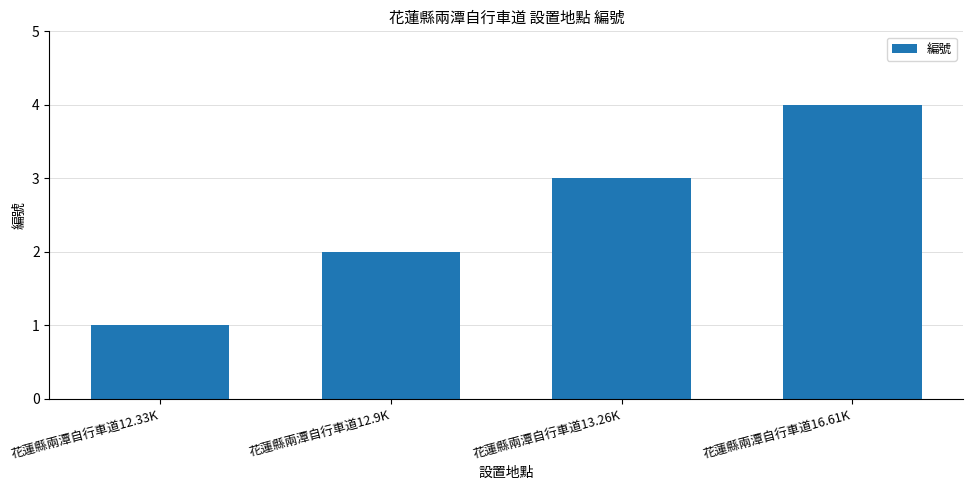

What is the minimum value shown in the chart?

1